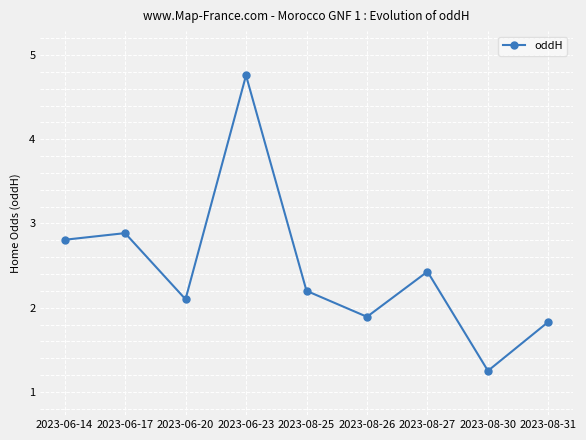

Which label corresponds to the largest value in the chart?

2023-06-23